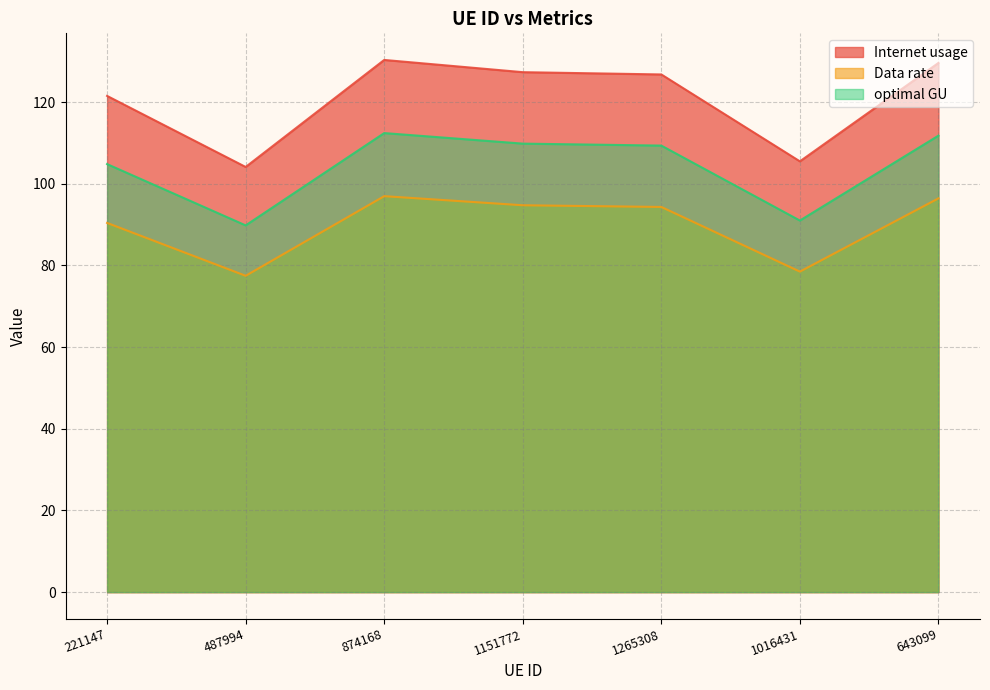

Which category has the lowest value in the Internet usage series?

487994